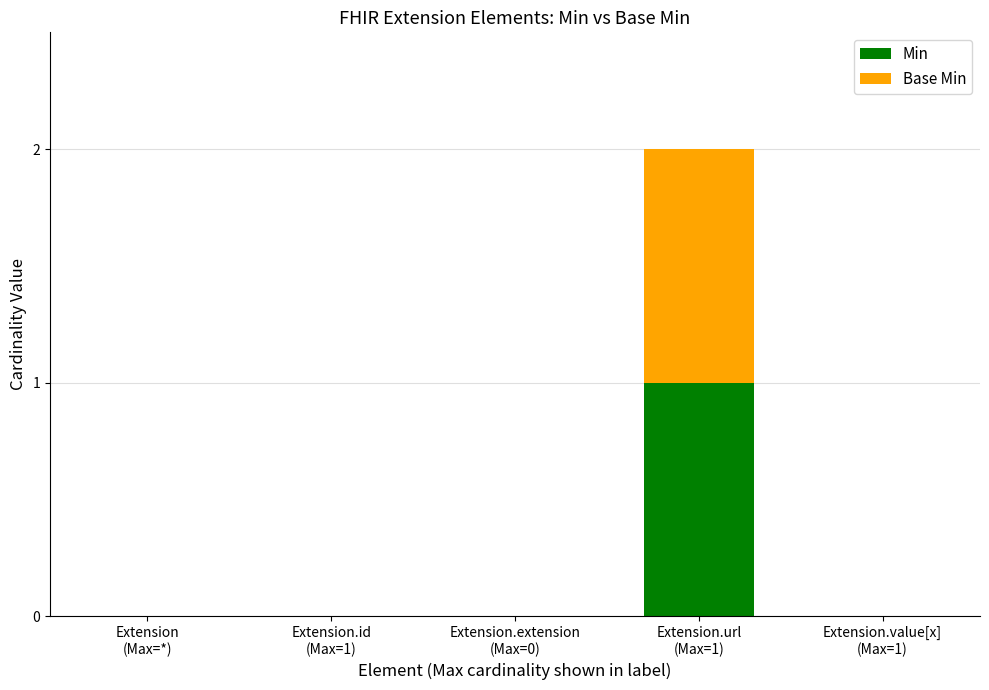

What are all the series names shown in the legend?

Min, Base Min